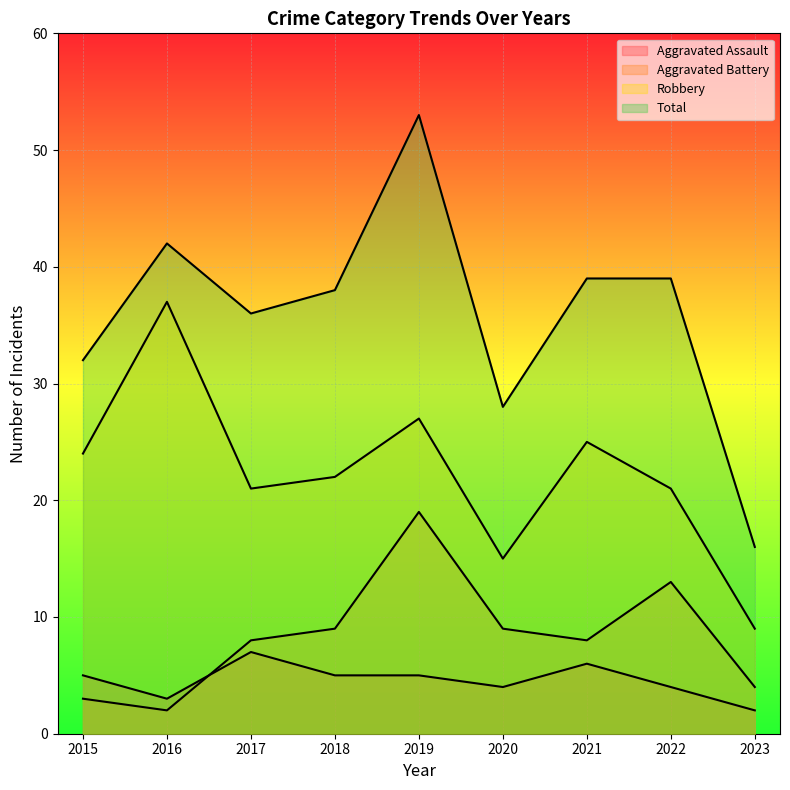

Where does the Aggravated Assault series first go above 5?

2017